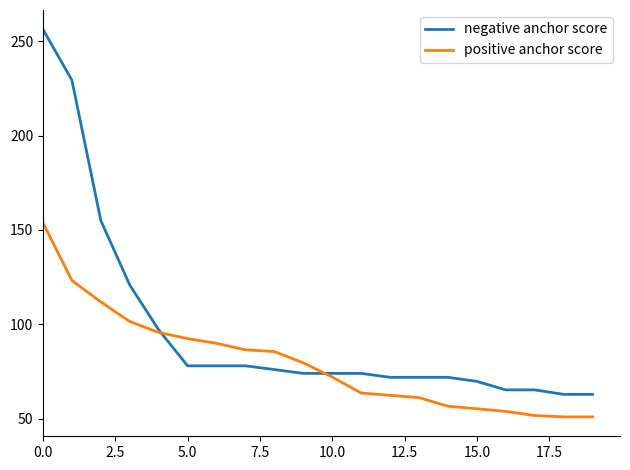

What is the minimum value for negative anchor score?

62.9